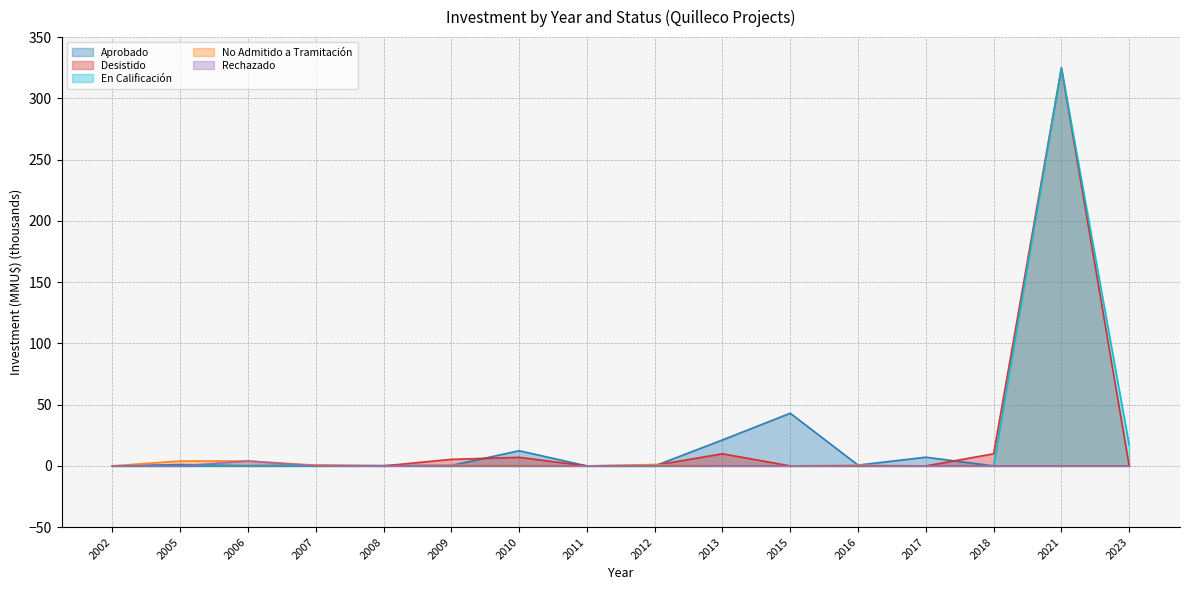

True or false: En Calificación and Desistido intersect in this chart.

False